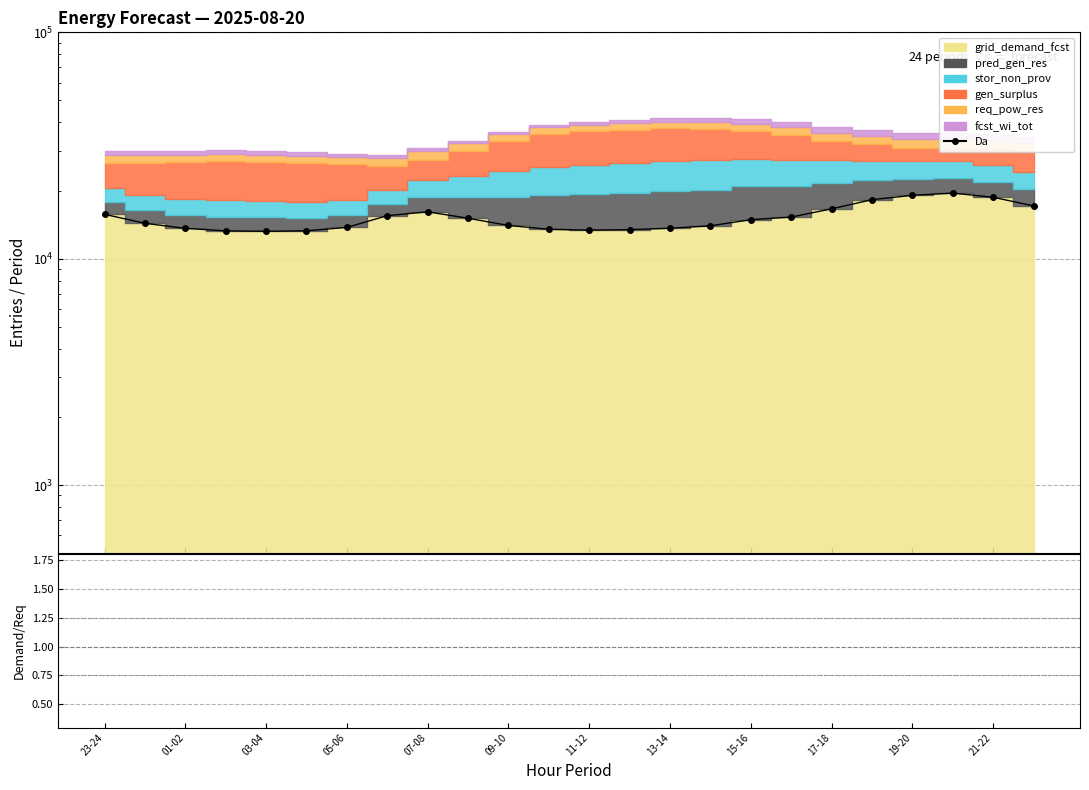

What is the sum of all values?

365160